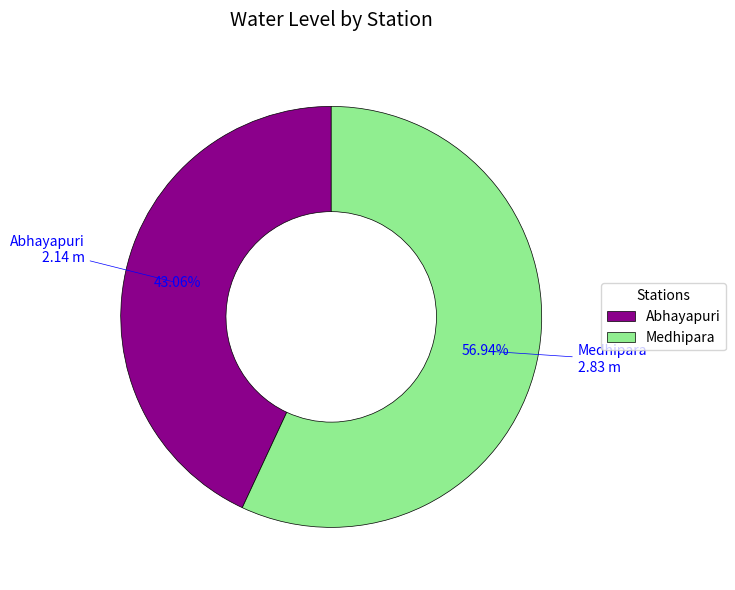

What is the ratio of the value at Medhipara to the value at Abhayapuri?

1.3